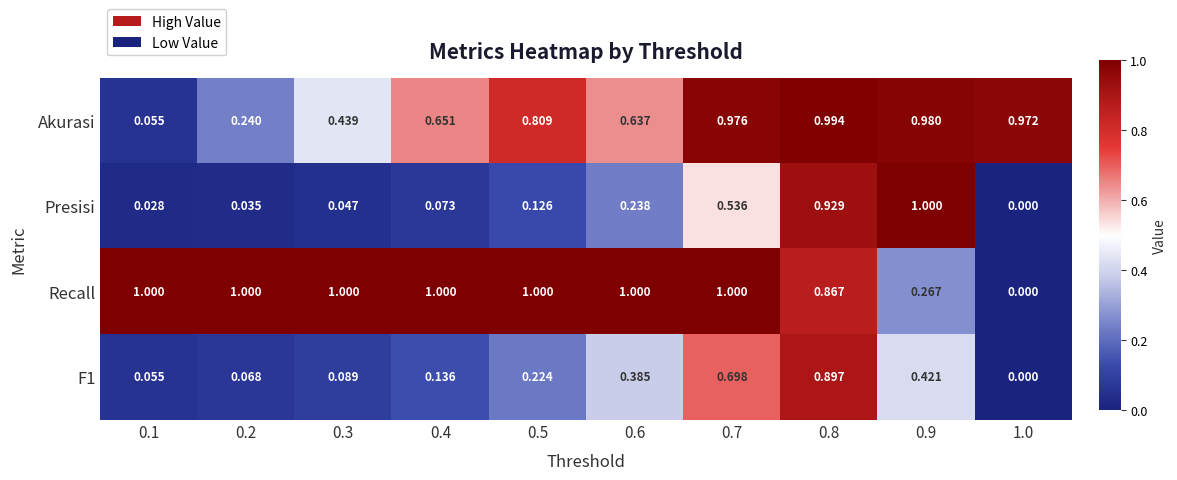

Which series has the largest total across all categories?

Recall